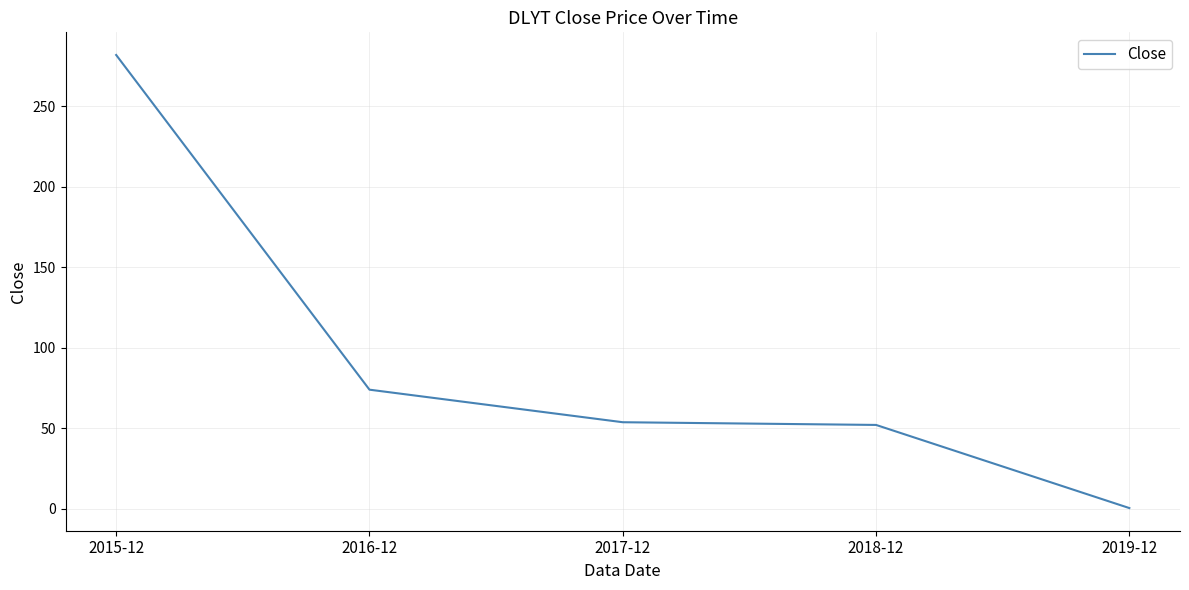

What is the difference between the maximum and minimum values?

281.6